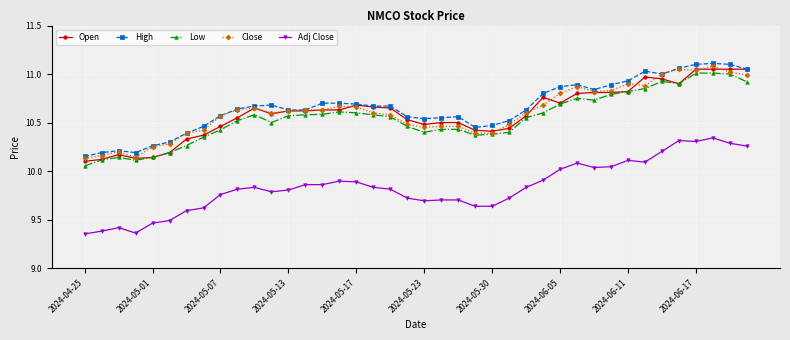

True or false: Low and High cross at least once.

False